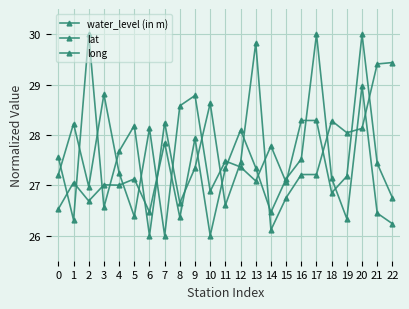

What is the value of the long point at the 16th from the left?

26.8